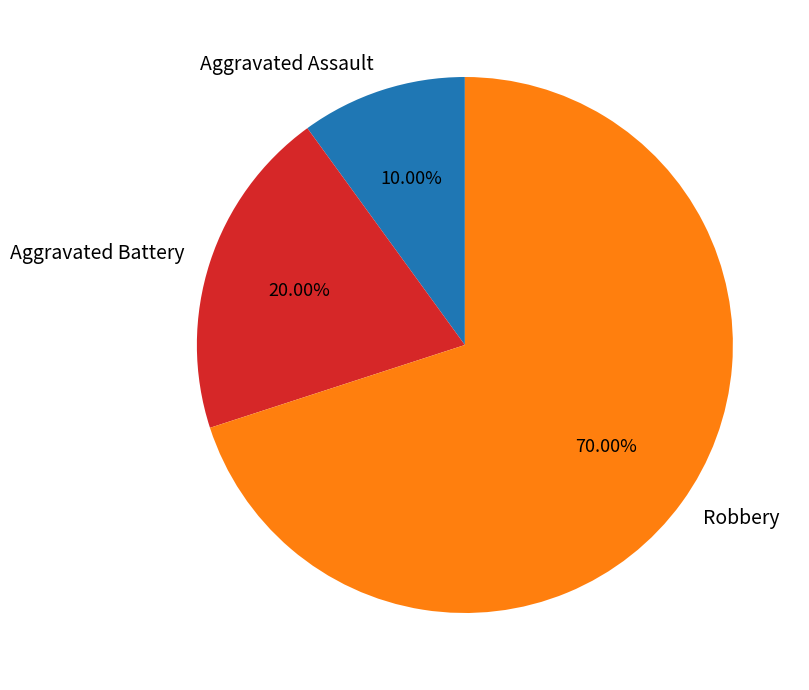

Which category has the smallest portion of the pie?

Aggravated Assault